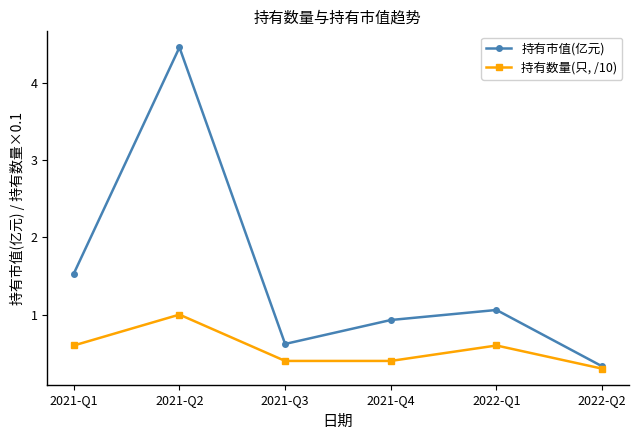

What is the maximum value for 持有数量(只, /10)?

1.0